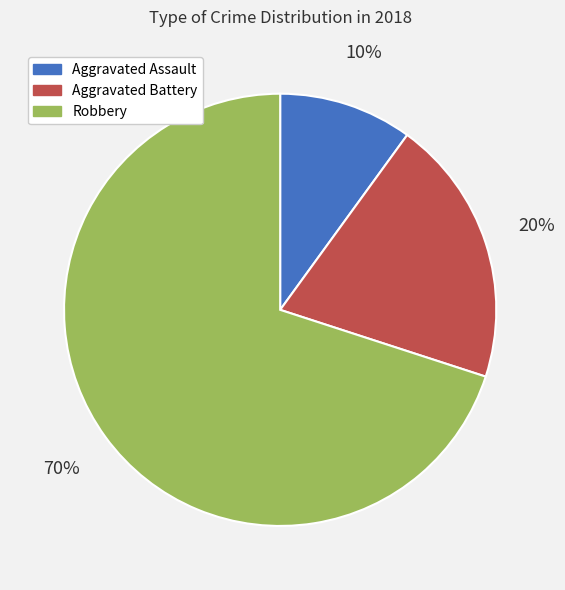

Which category has the biggest portion of the pie?

Robbery